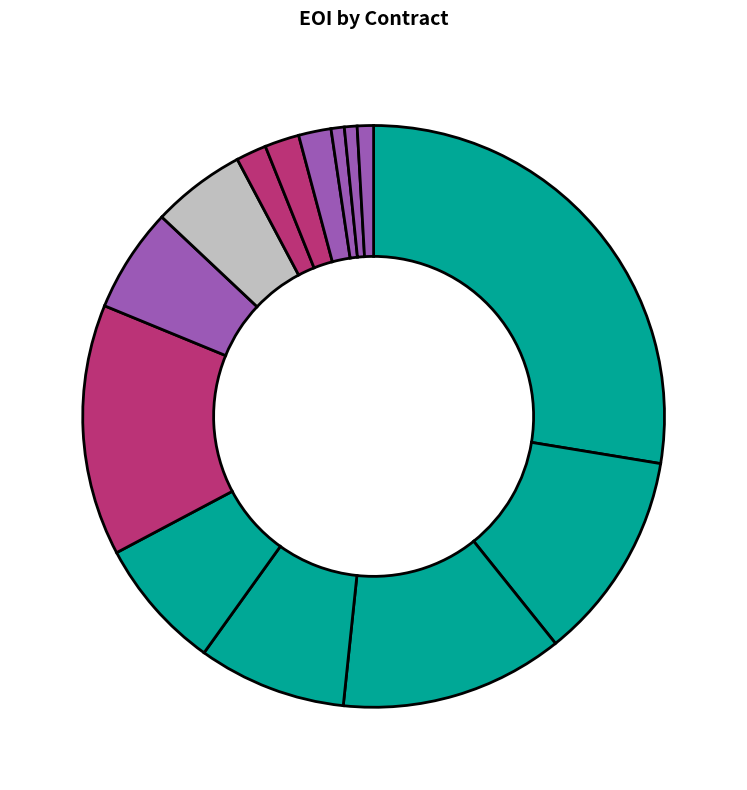

Which slice is the largest?

Nov 24